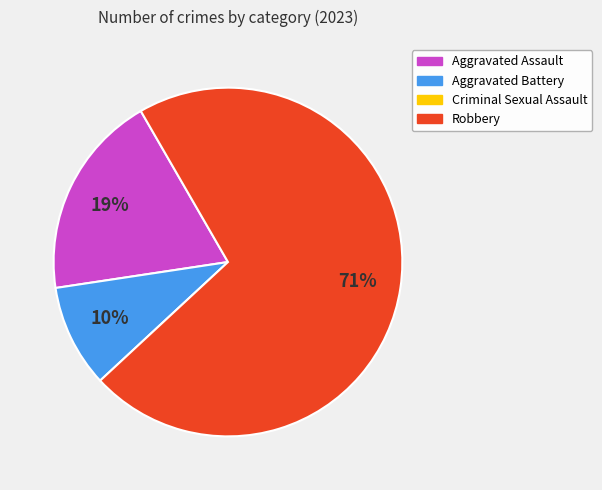

To the nearest percent, what is the average slice percentage?

33%